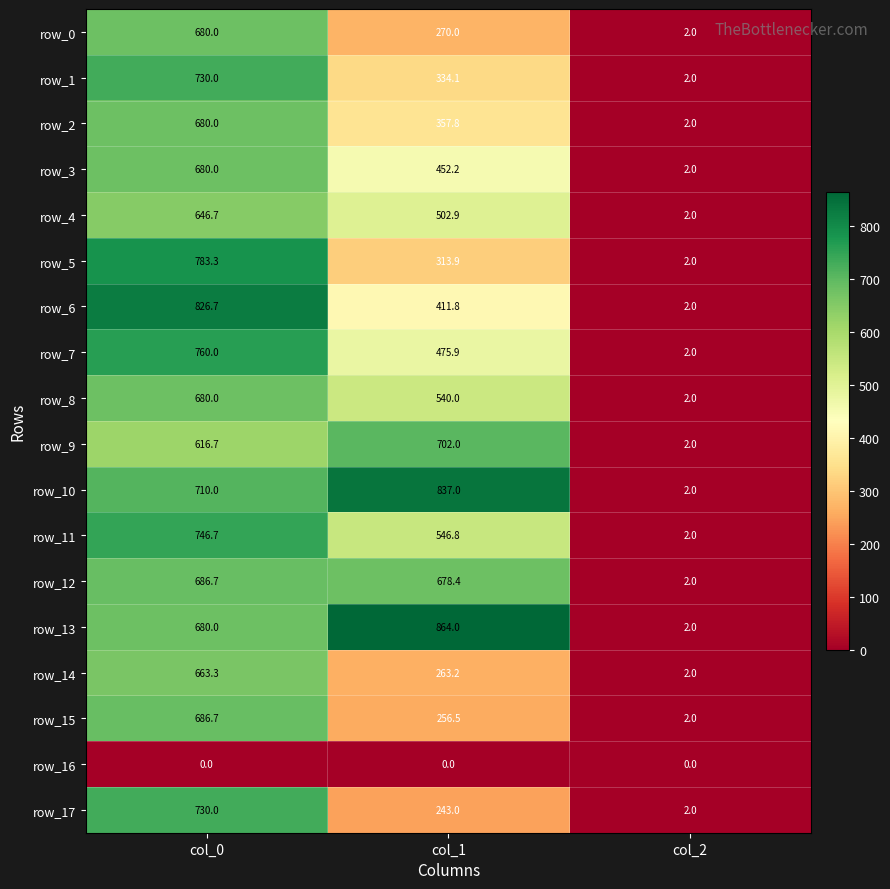

What is the maximum value for row_12?

686.7